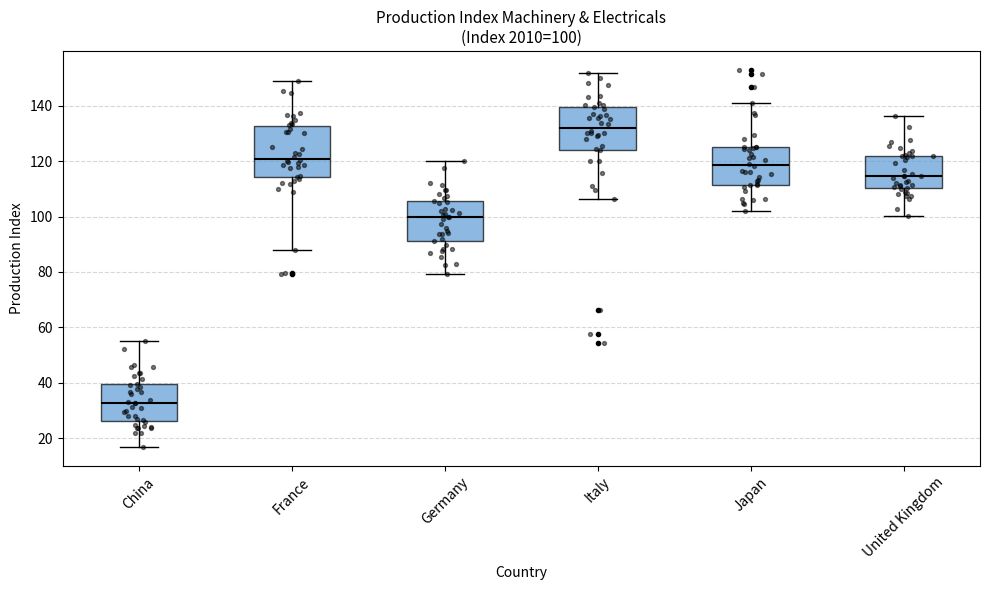

Comparing the boxes themselves (not the whiskers), which one is the tallest?

France